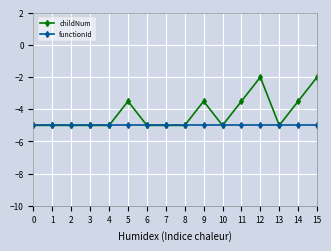

What value does the functionId series have at 14?

-5.0